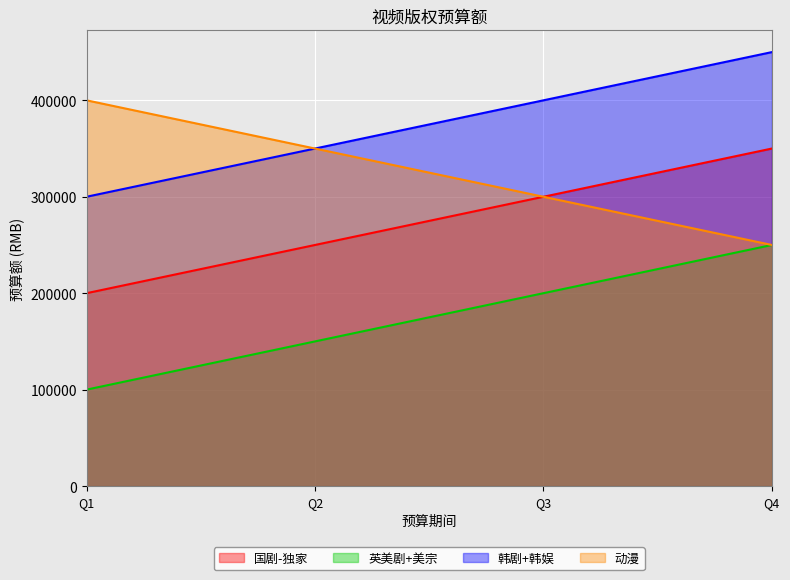

What is the minimum value for 动漫?

250000